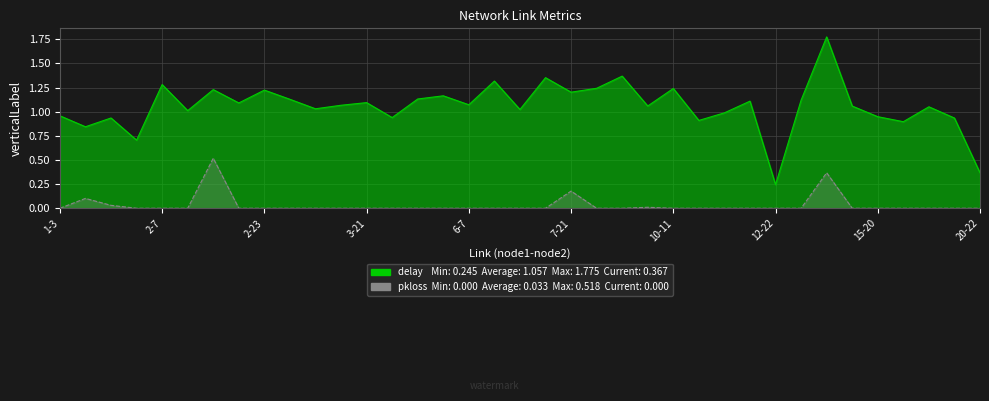

True or false: pkloss and delay cross at least once.

False